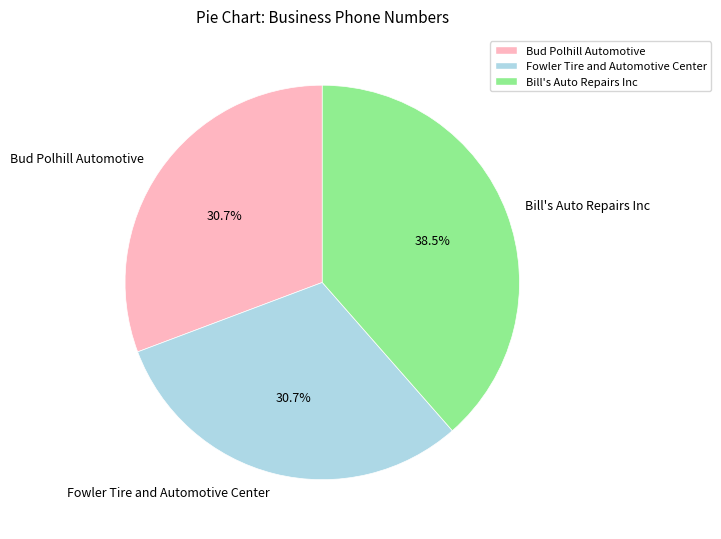

To the nearest percent, what portion does Bud Polhill Automotive represent?

31%